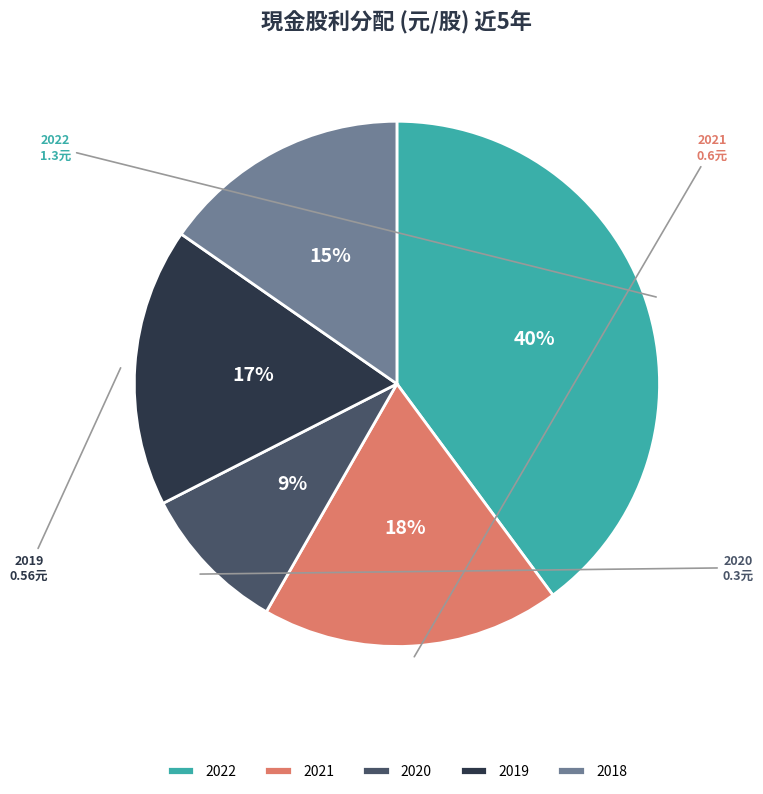

To the nearest percent, what is the average slice percentage?

20%